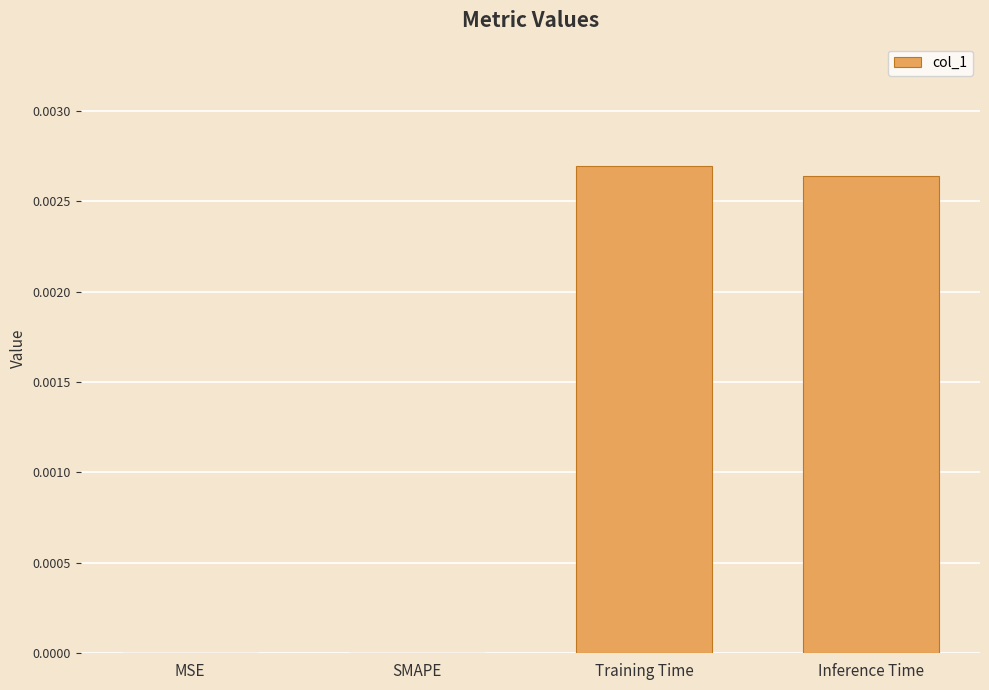

Does the chart contain stacked bars?

No